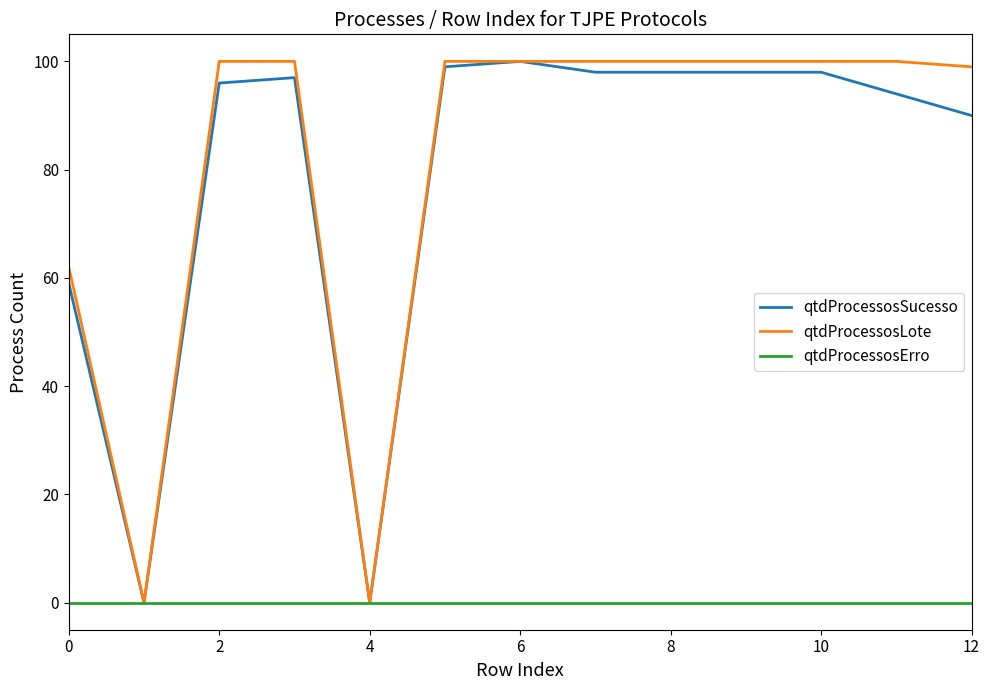

What is the highest value of the qtdProcessosLote series?

100